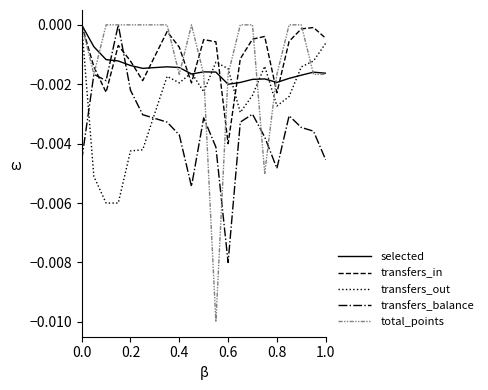

True or false: transfers_out and transfers_balance intersect in this chart.

True